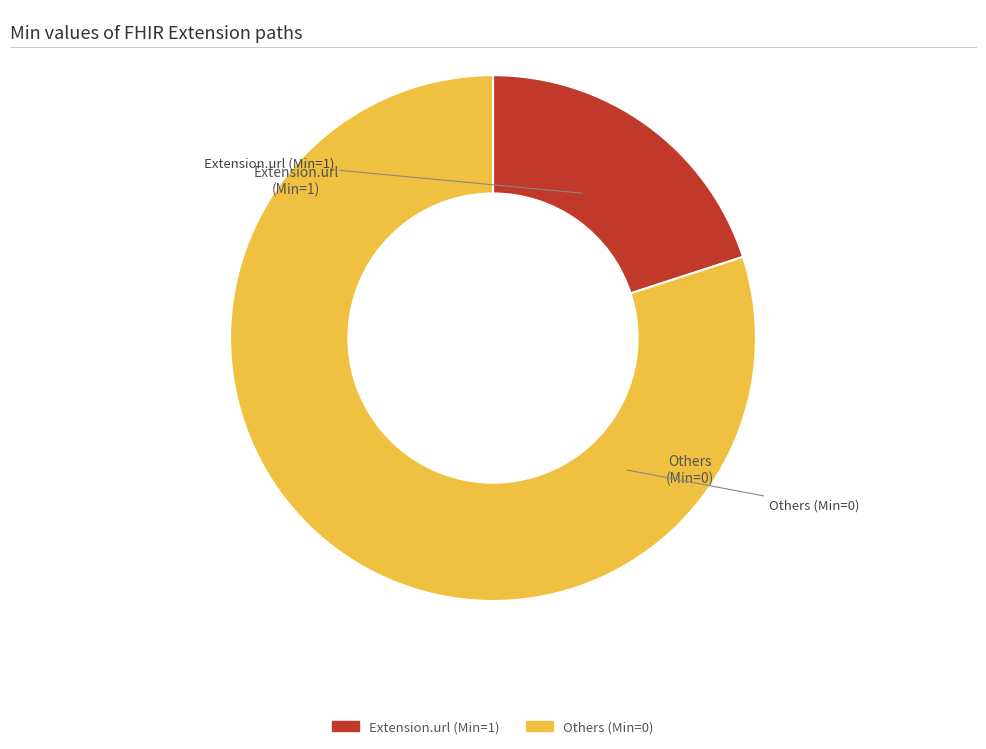

How many slices are in this pie chart?

2